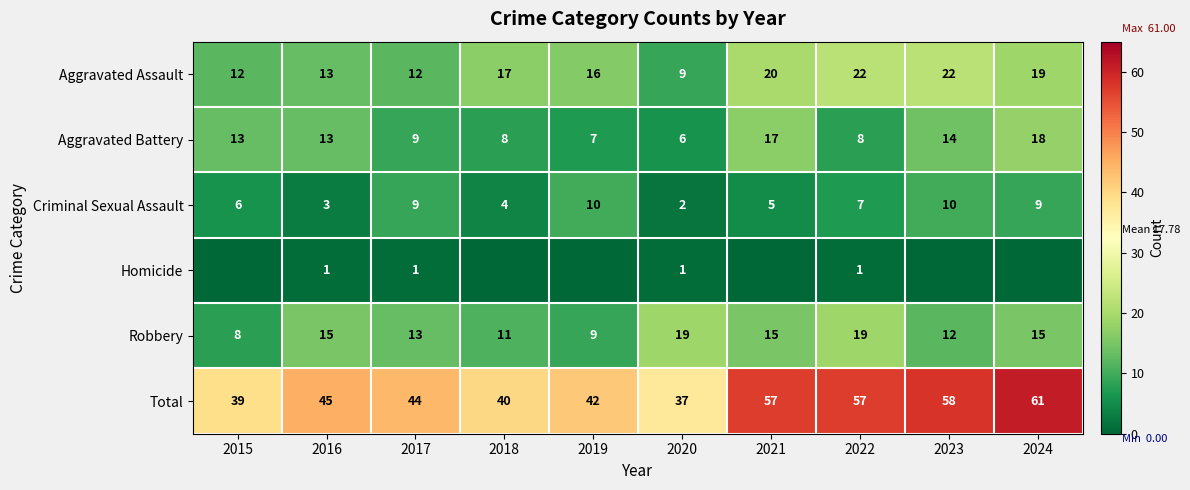

At 2020, list the series in order from smallest to largest.

Homicide, Criminal Sexual Assault, Aggravated Battery, Aggravated Assault, Robbery, Total